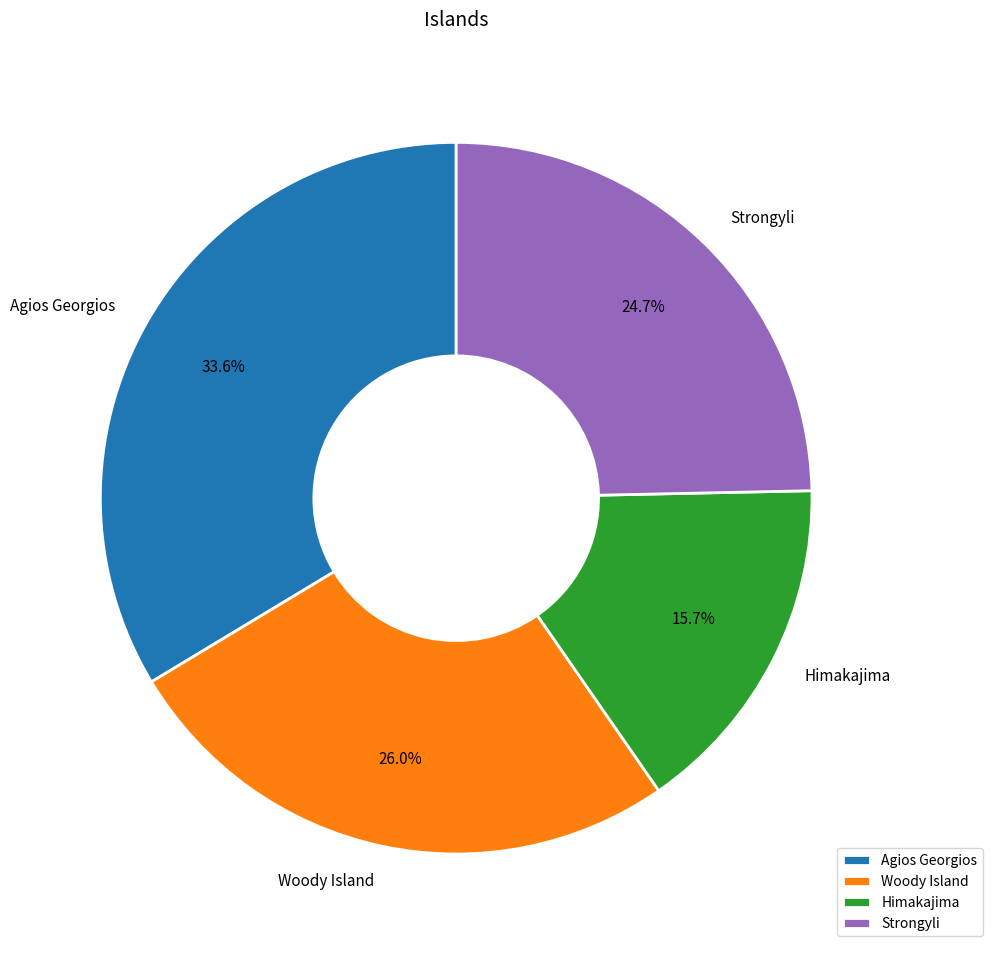

True or false: Agios Georgios accounts for 24% of the total.

False